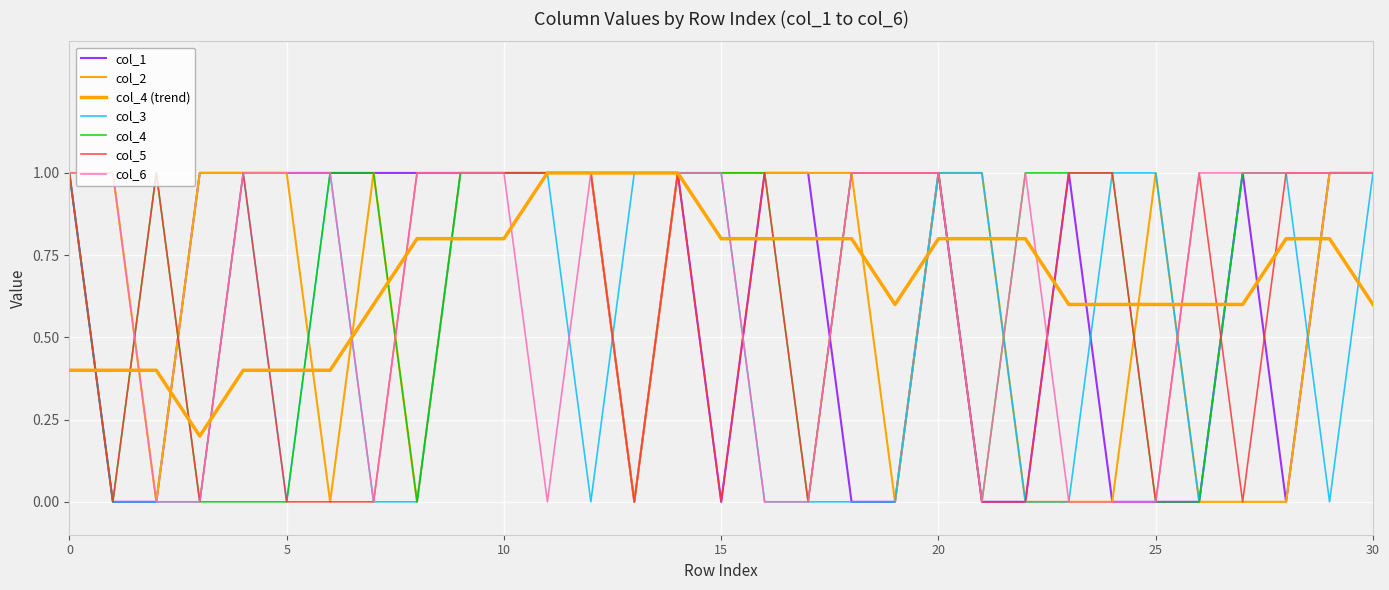

What is the average value of the col_4 series?

0.7